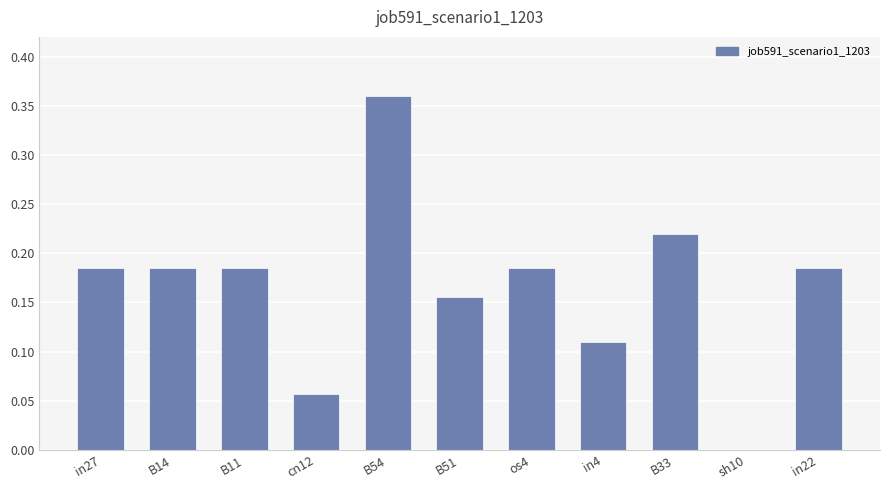

What is the sum of all values?

1.8